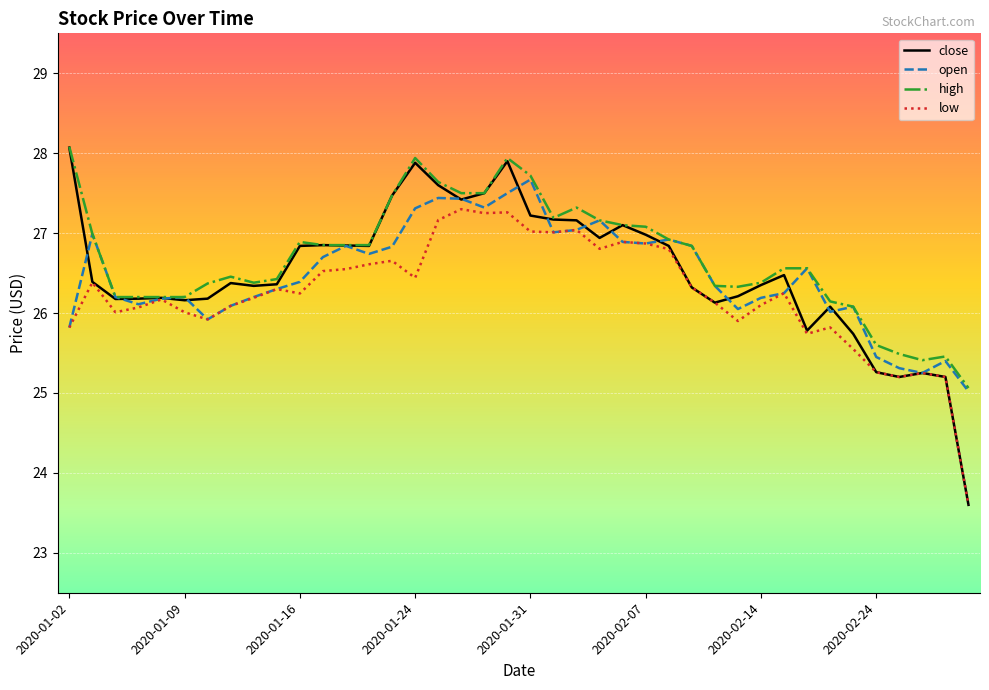

Which series has the largest total across all categories?

high